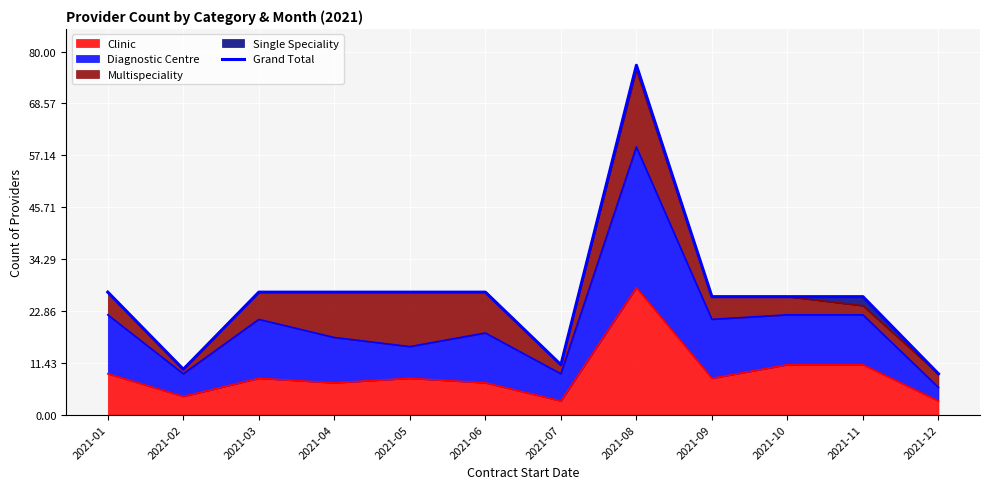

How many data points does each series have?

12